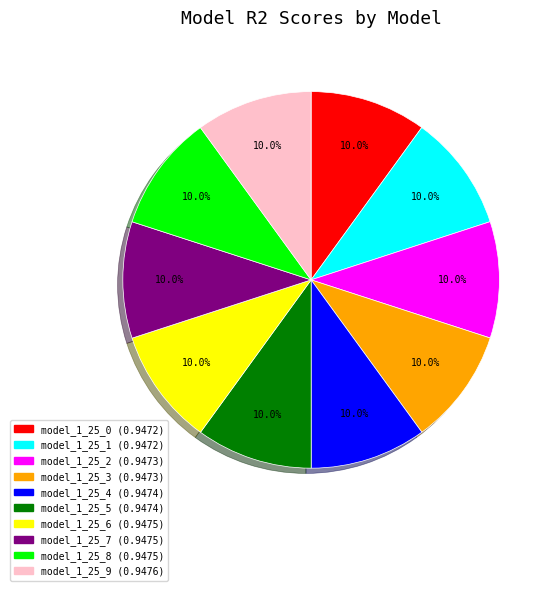

How many segments does this pie chart have?

10